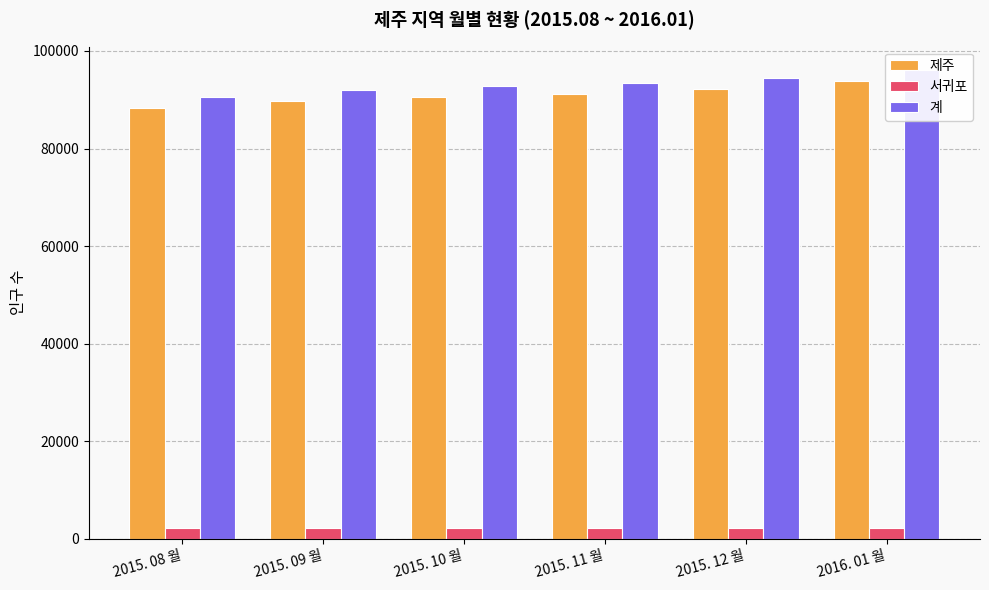

How many series are shown in this chart?

3